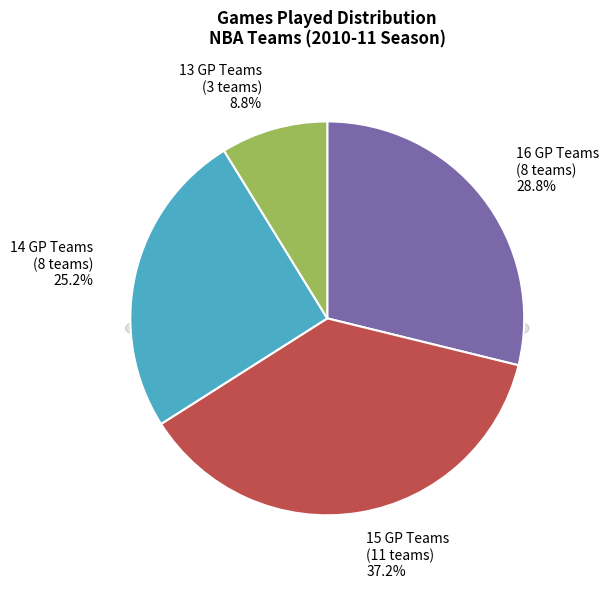

Is it true that Phoenix Suns is 1% of the pie?

False